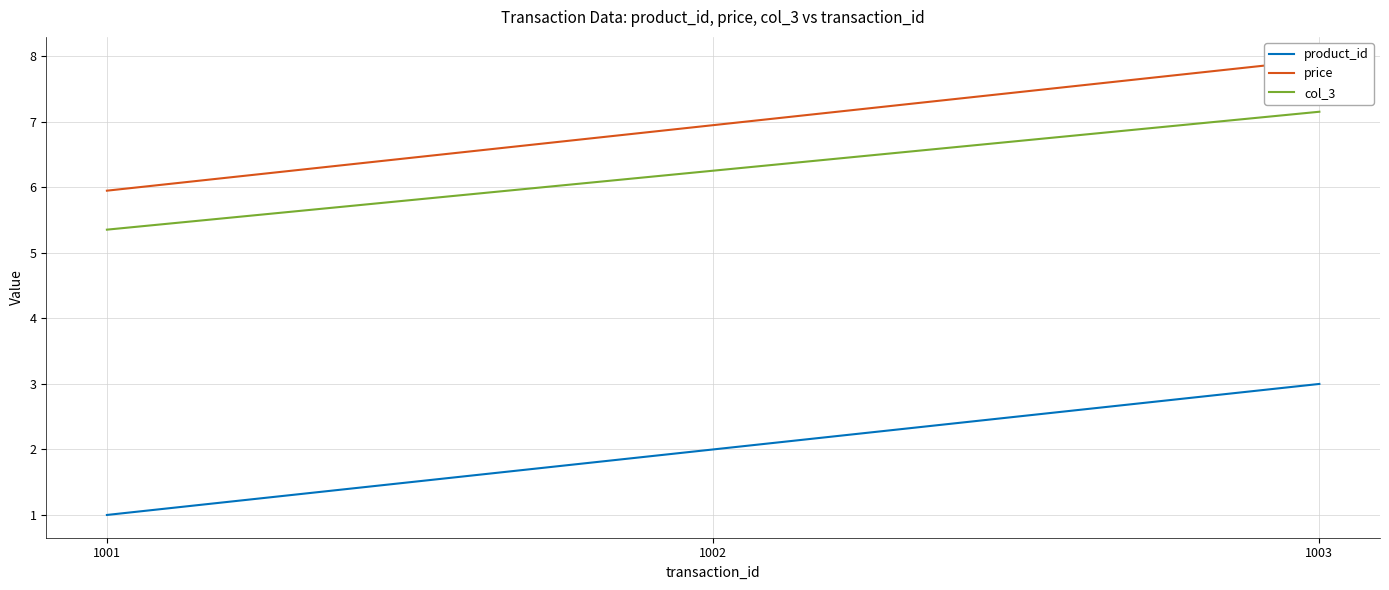

Which label corresponds to the smallest value in the chart?

1001